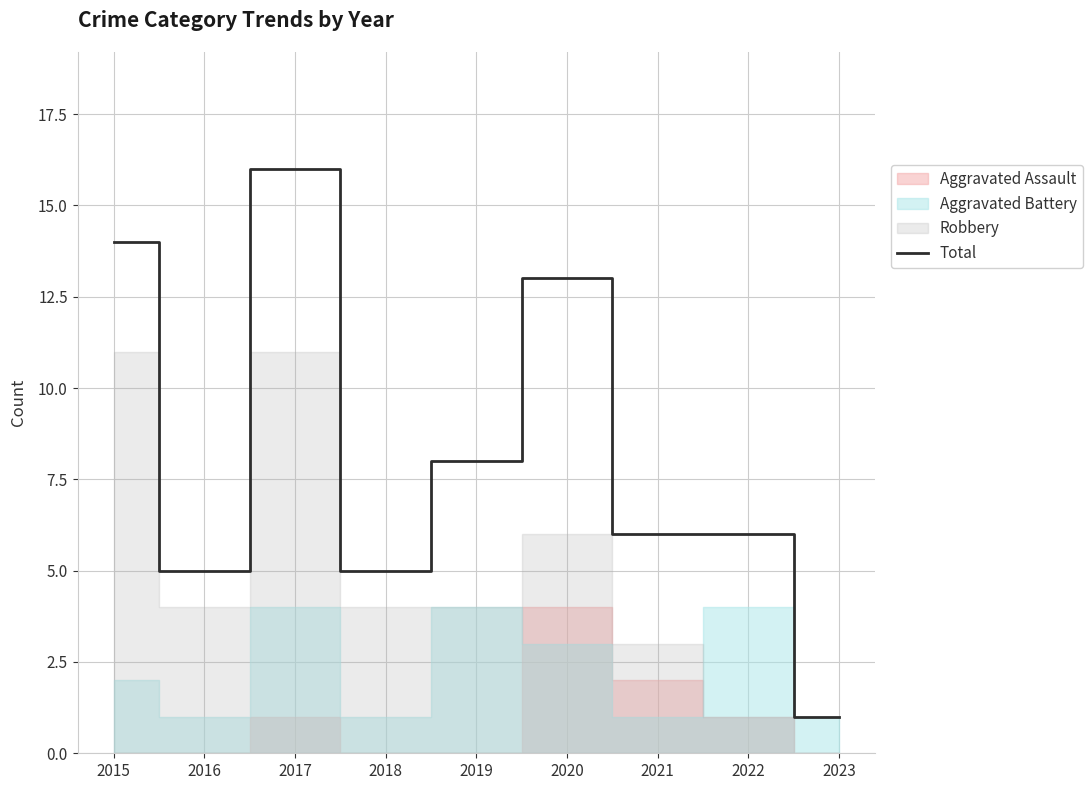

Does the chart display data point markers on the line(s)?

No